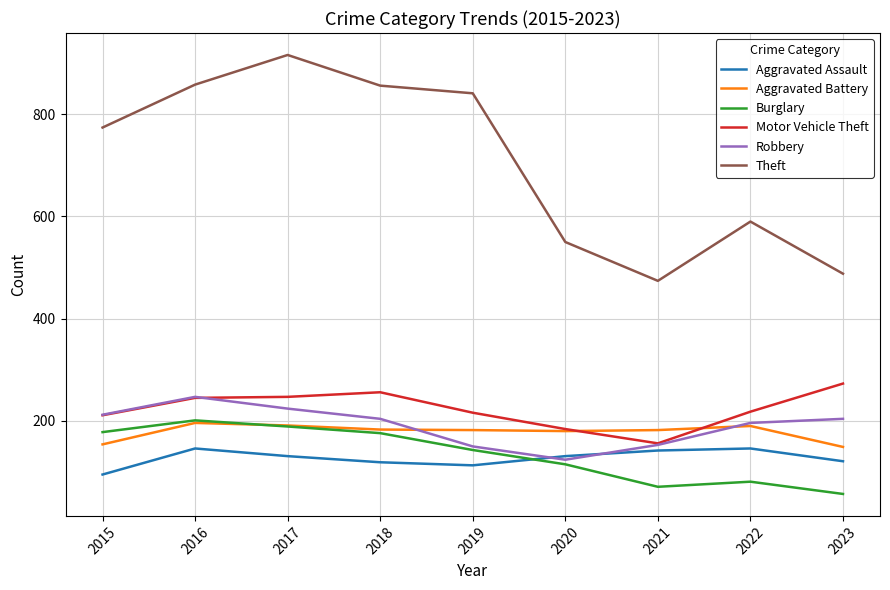

Which series has the largest total across all categories?

Theft